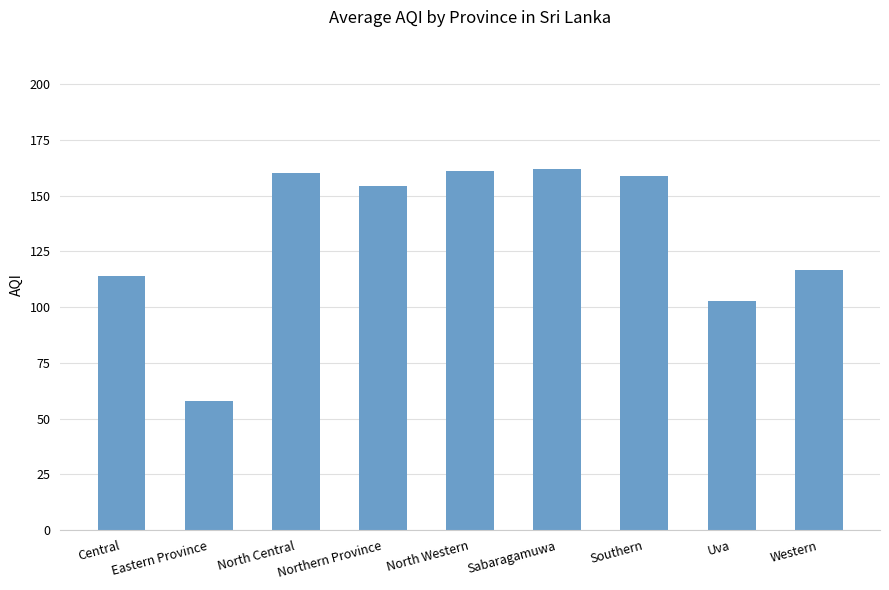

How many distinct data groups are displayed?

1